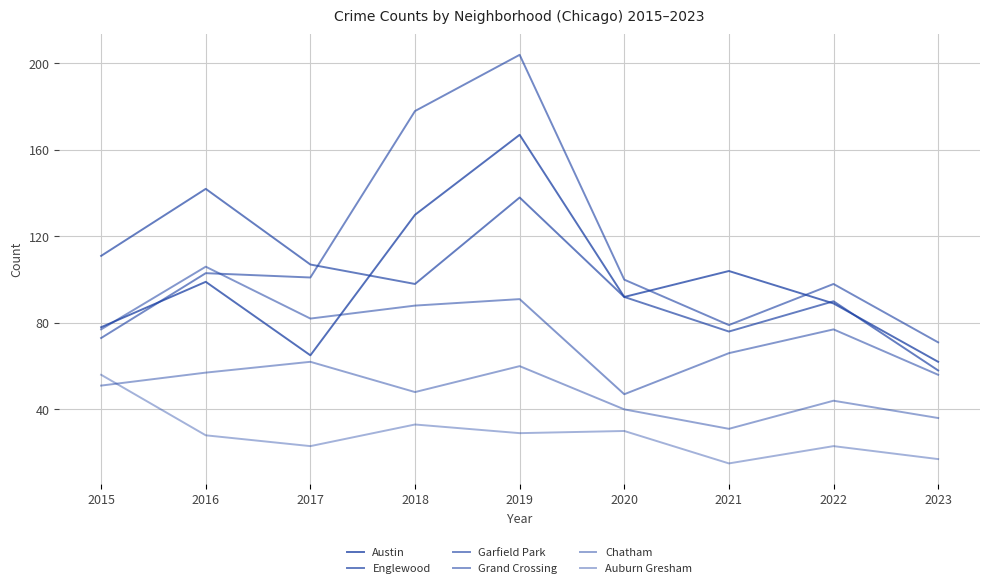

How many times do Austin and Englewood cross each other?

3